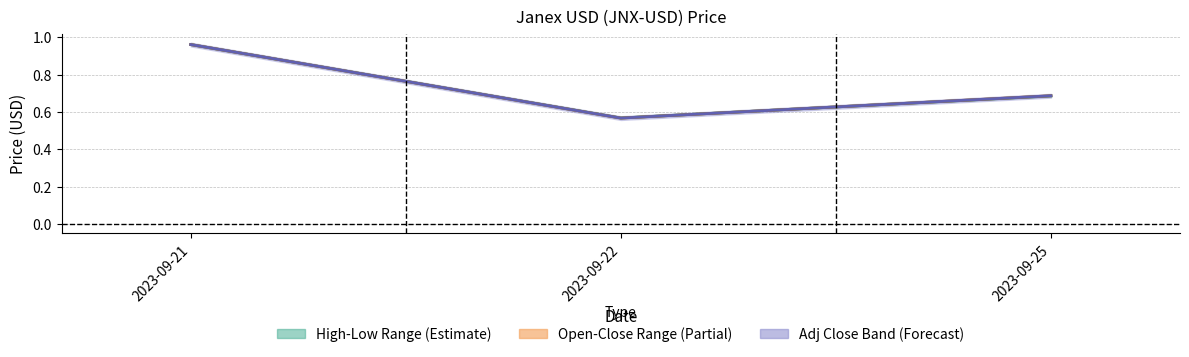

Reading left to right, what are all the values shown in this chart?

Mid High-Low: 2023-09-21=1.0	2023-09-22=0.6	2023-09-25=0.7
Close: 2023-09-21=1.0	2023-09-22=0.6	2023-09-25=0.7
Adj Close: 2023-09-21=1.0	2023-09-22=0.6	2023-09-25=0.7